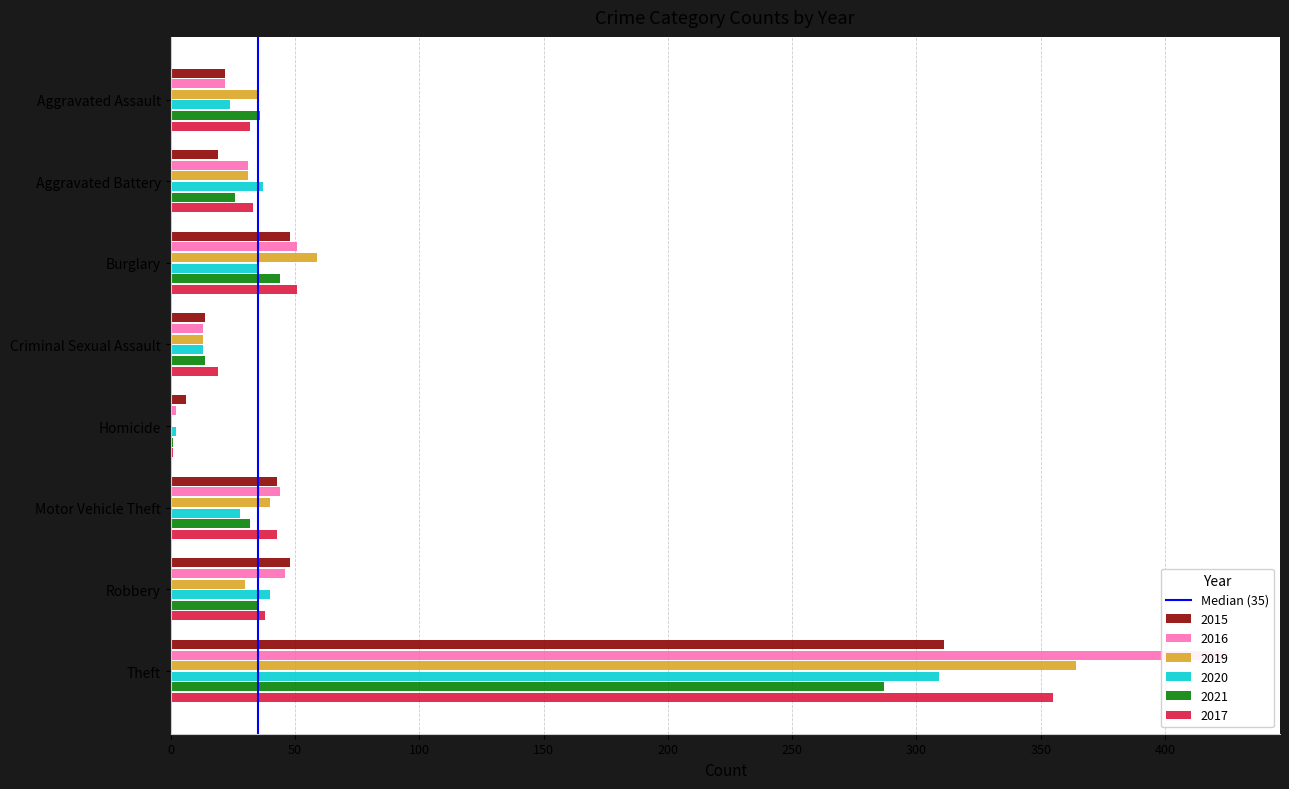

What is the value of the 2nd bar from the left?

1